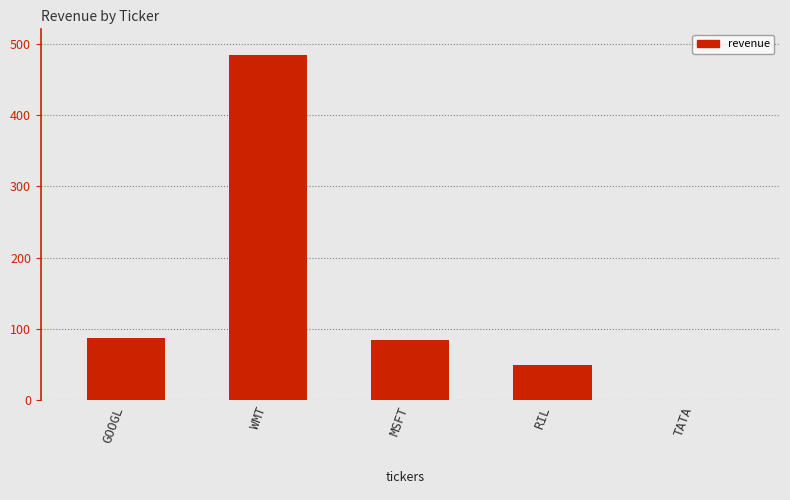

What is the difference between the values at WMT and RIL?

434